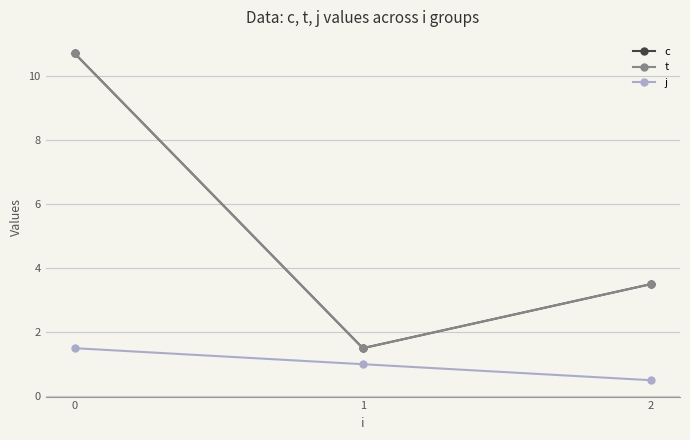

How many distinct data groups are displayed?

3